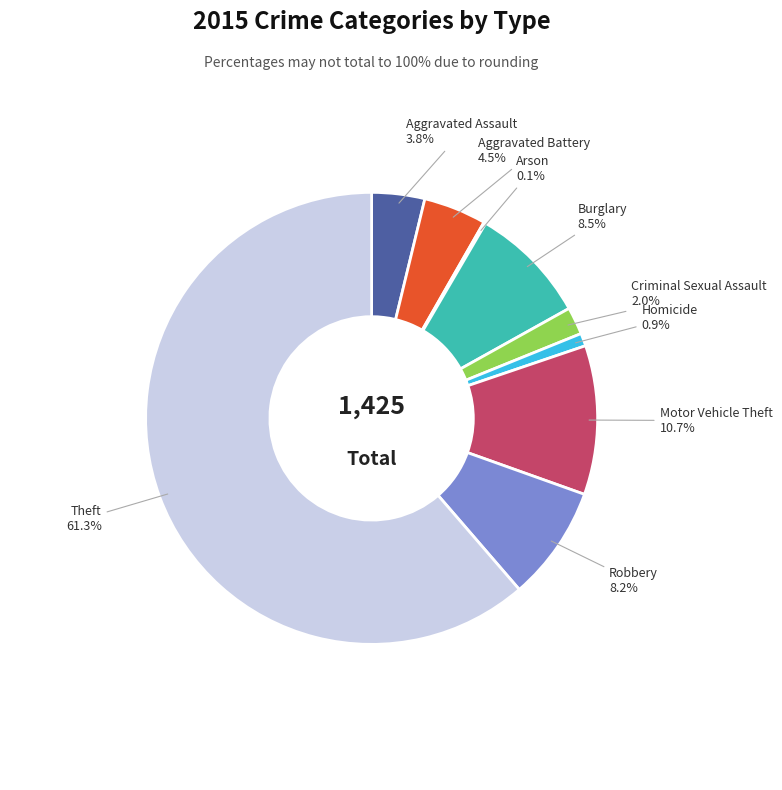

Is there a majority slice in this chart?

Yes